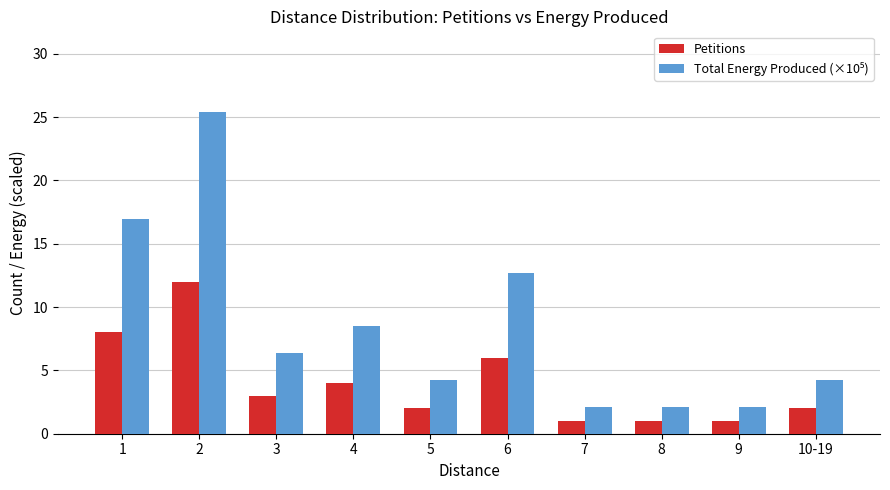

What is the greatest value displayed?

25.4